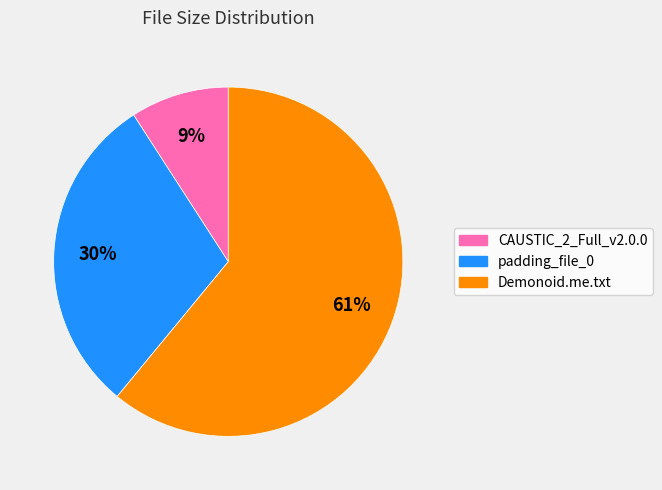

Rank the categories by value from lowest to highest.

CAUSTIC_2_Full_v2.0.0, padding_file_0, Demonoid.me.txt